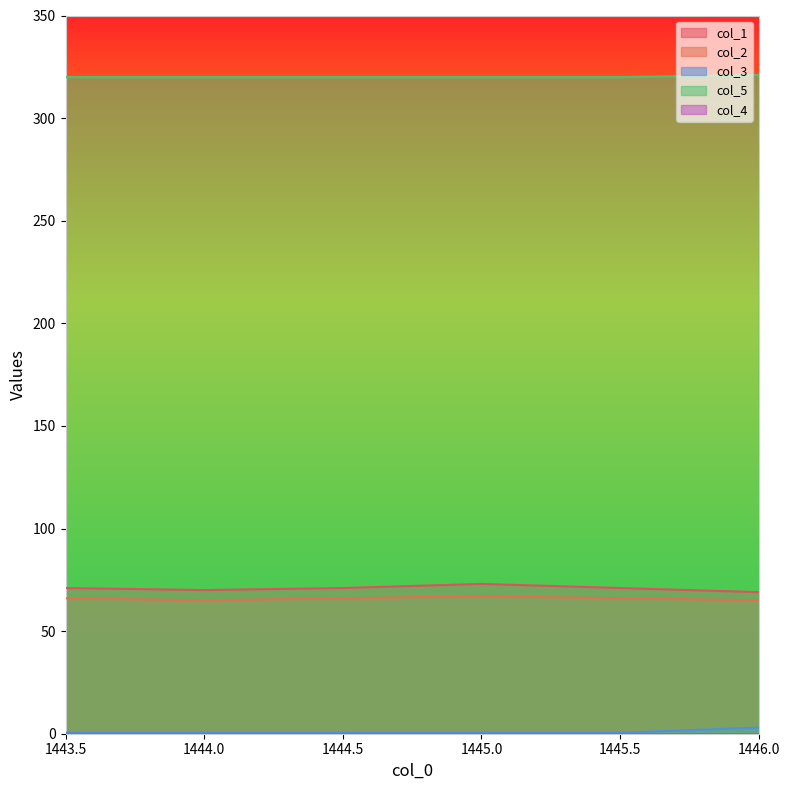

What is the sum of all col_5 values?

1921.0